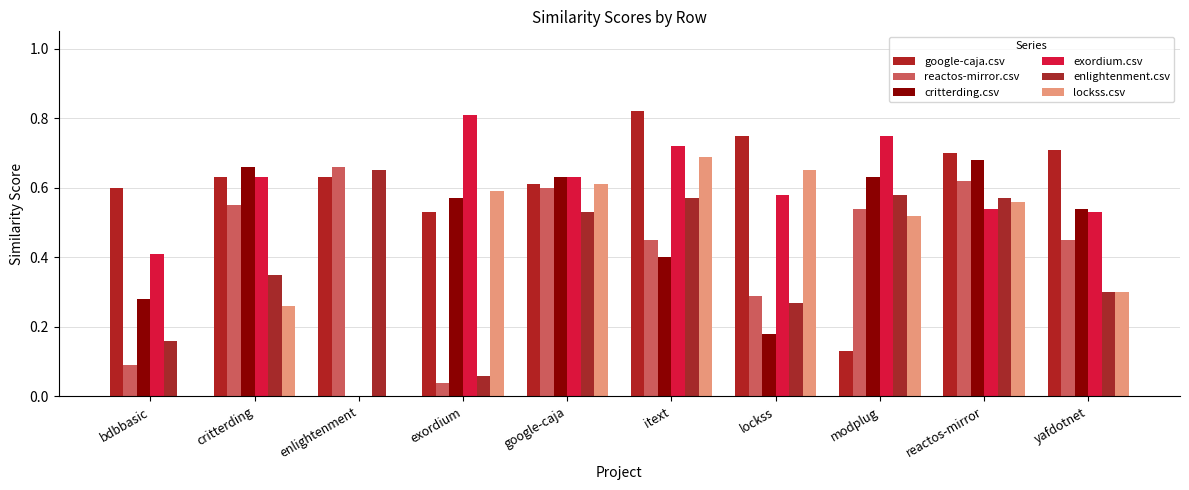

Which series changed the most between itext and reactos-mirror?

critterding.csv